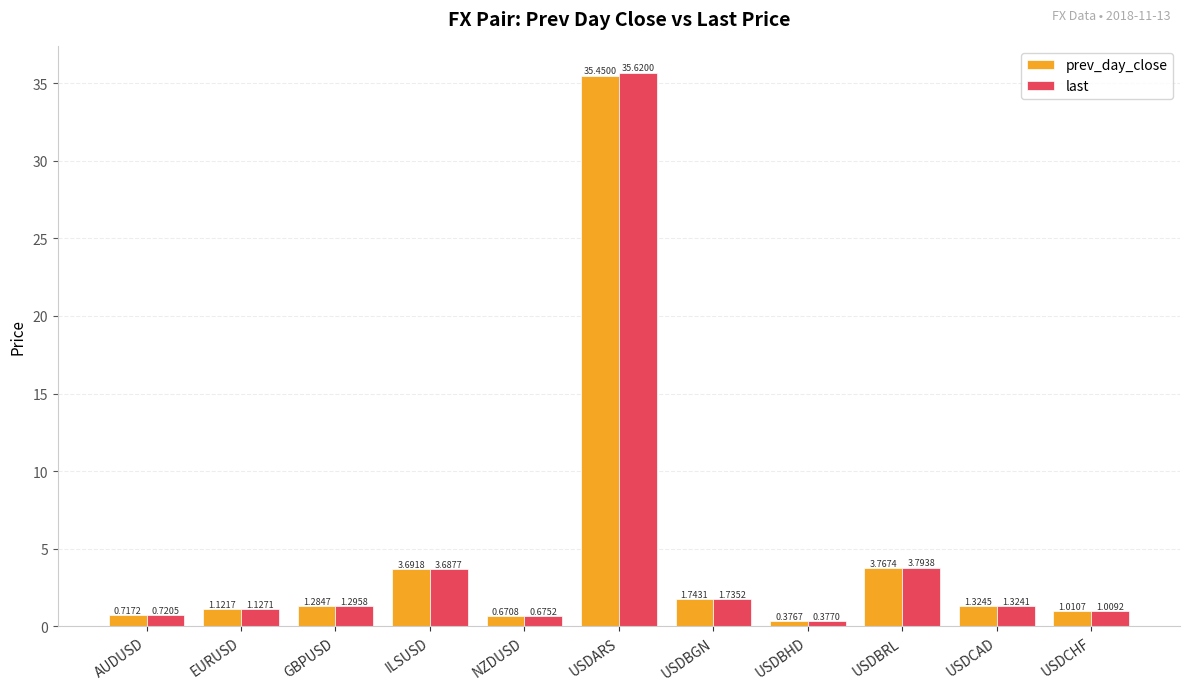

Between EURUSD and USDBRL, which series saw the biggest shift?

last